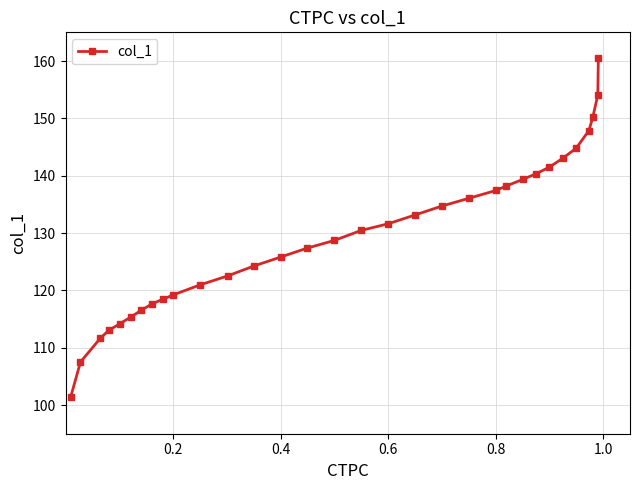

What is the maximum value shown in the chart?

160.5